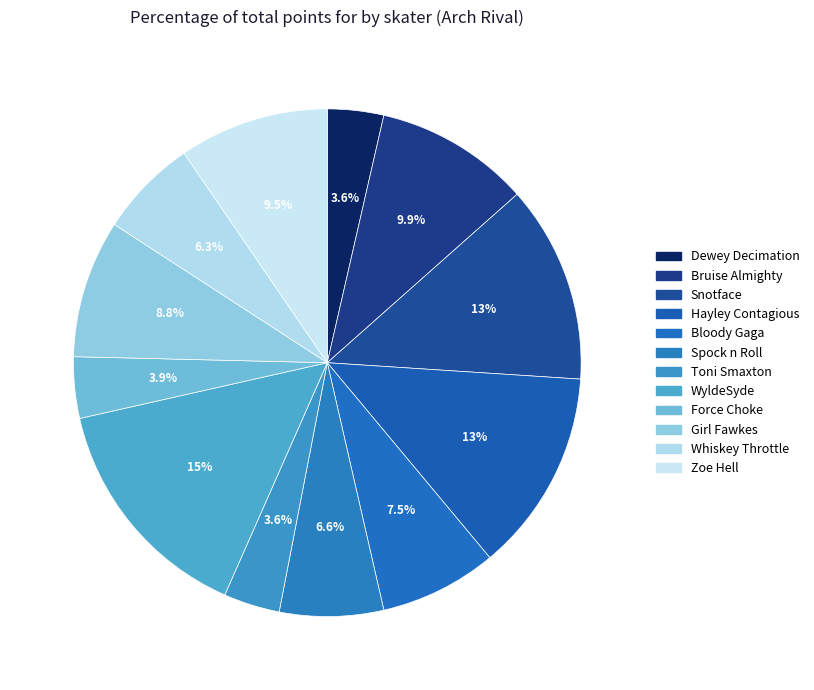

How many segments does this pie chart have?

12